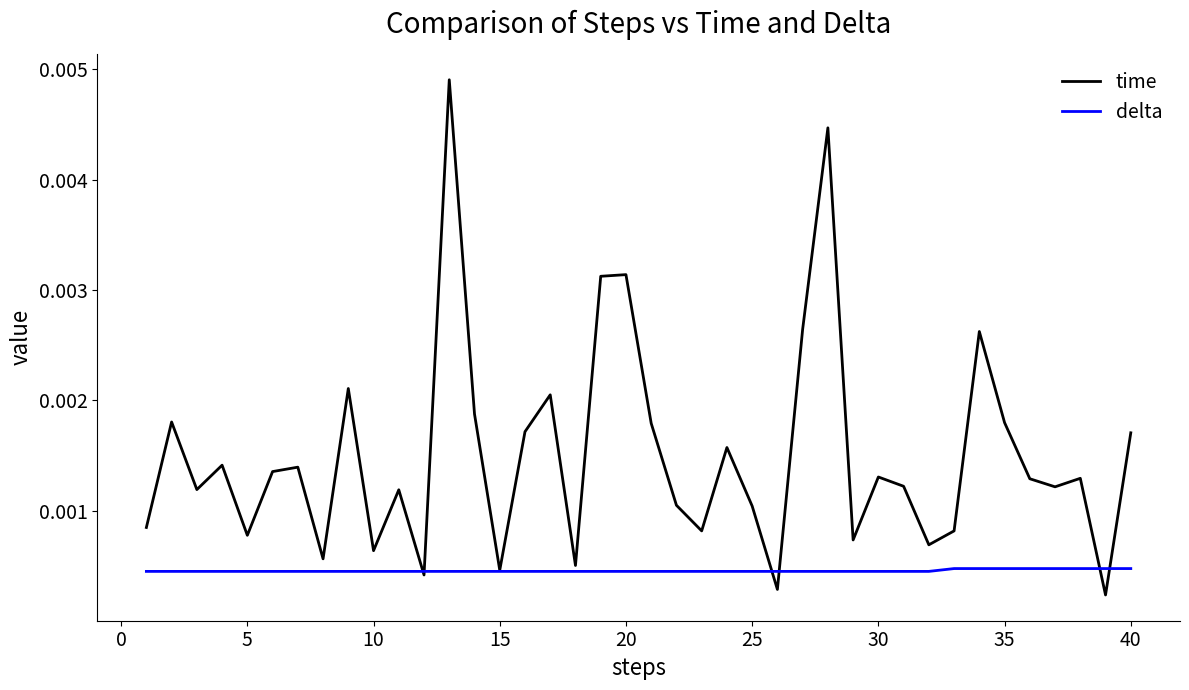

Which series has the largest range (max minus min)?

time